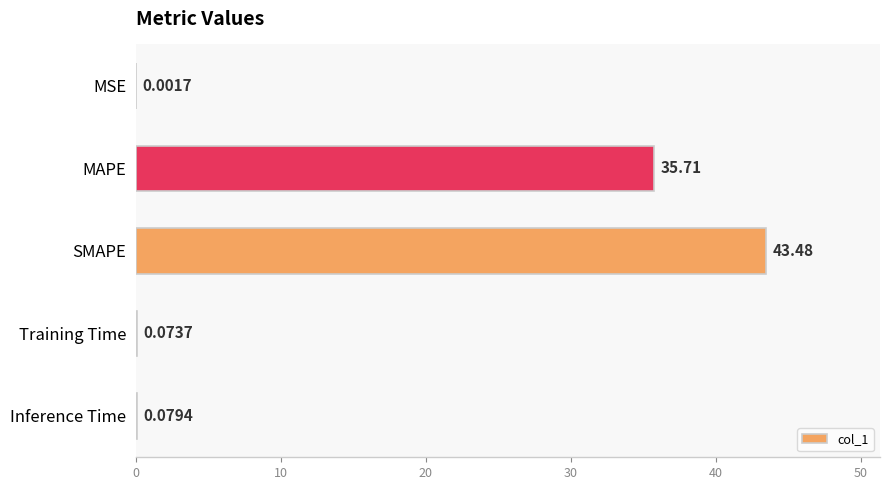

What is the change in value from MSE to Inference Time?

+0.1